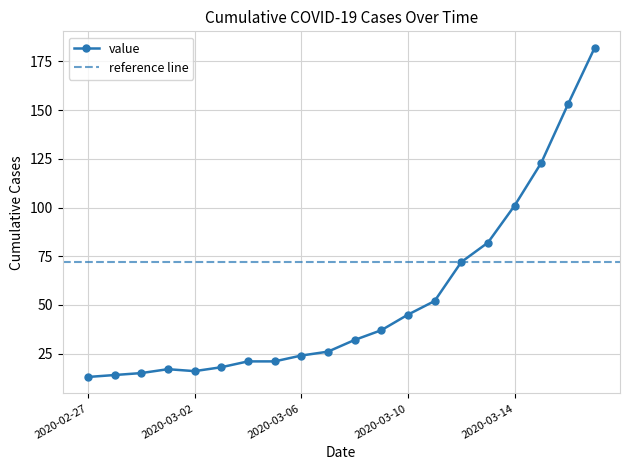

What is the sum of all values?

1064